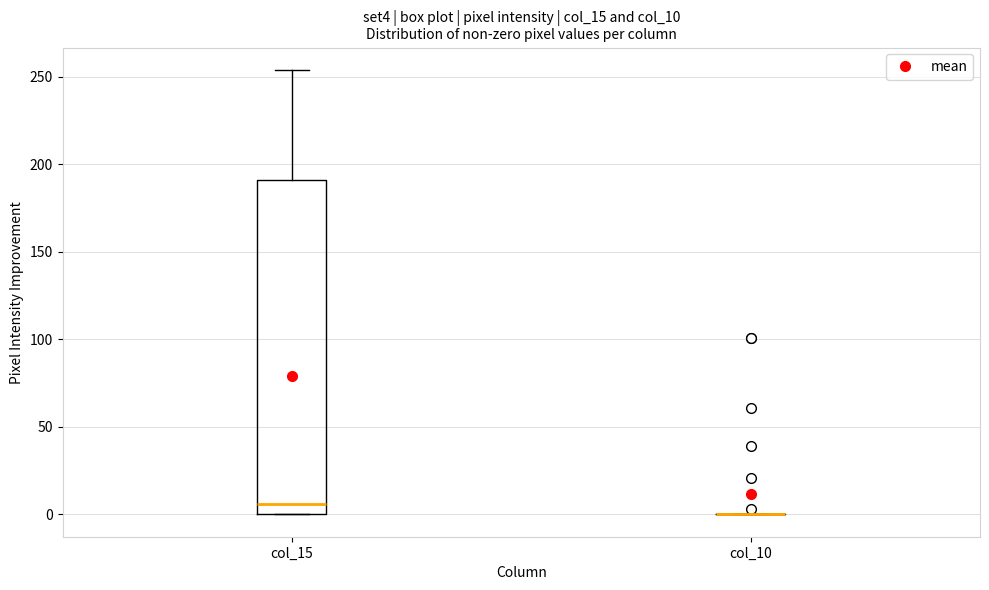

Reading left to right, transcribe this box plot: for each box, give where its median line is, the range the box spans, and where its two whiskers end, as read against the y-axis. The values are not printed on the chart, so give them approximately, as read against the axis.

col_15: median 5, box 0 to 190, whiskers 0 to 255
col_10: box collapsed to a line at 0, whiskers 0 to 0